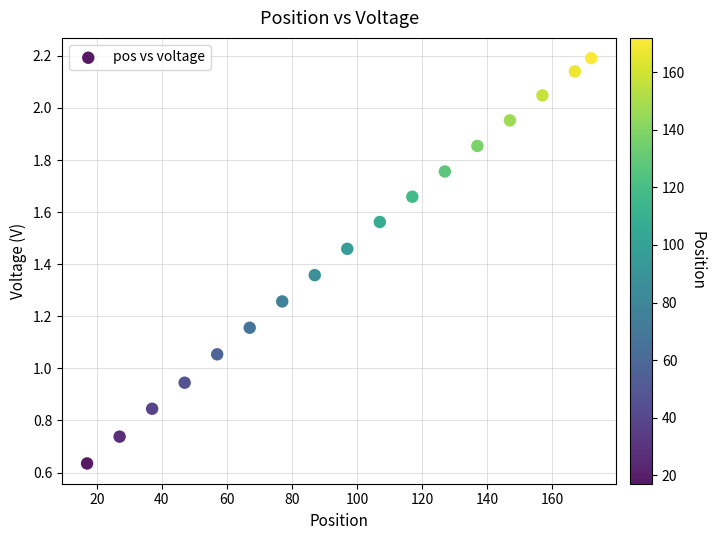

What is the range of X values (max minus min)?

155.0